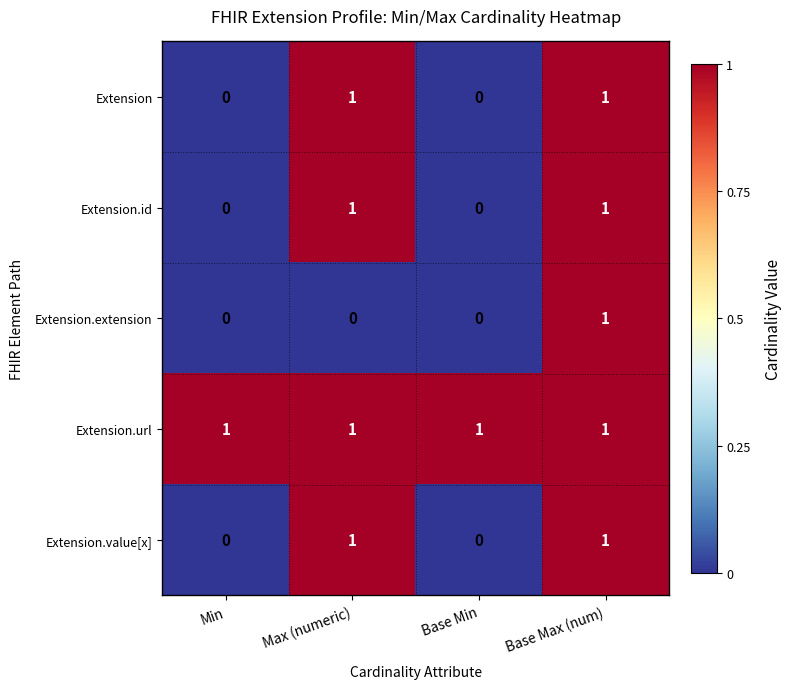

At how many categories does at least one series exceed 0?

4